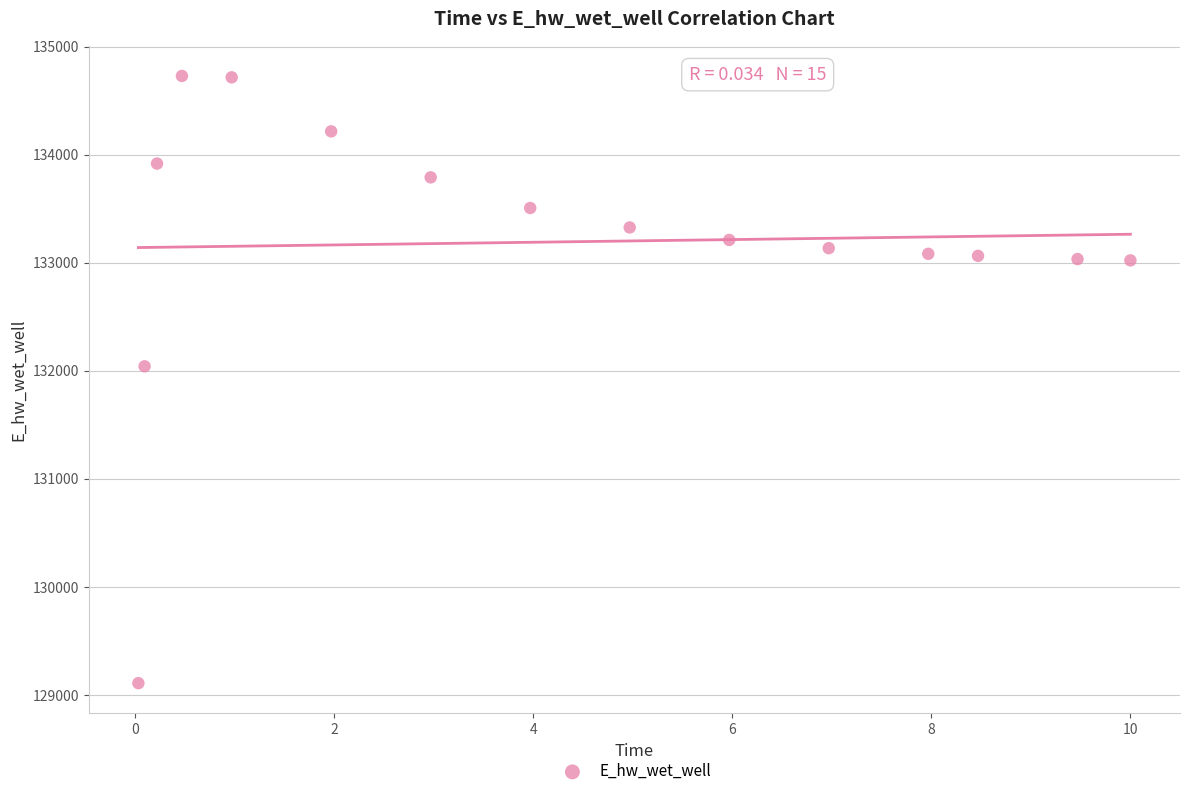

What is the range of Y values (max minus min)?

5621.4